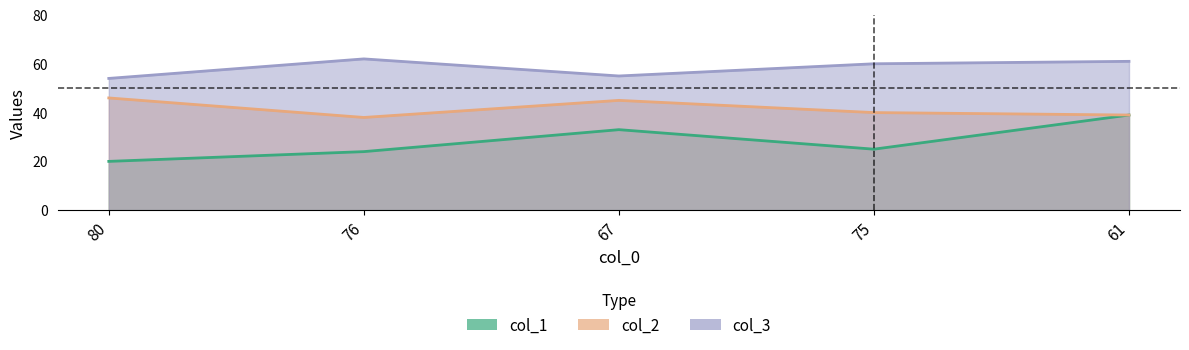

True or false: col_1 and col_2 intersect in this chart.

False